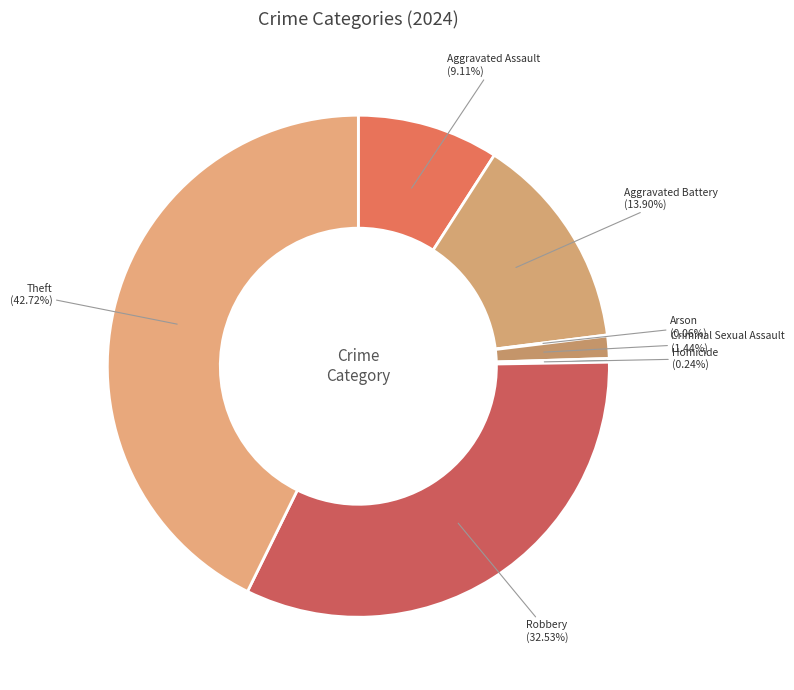

Which slice is the largest?

Theft